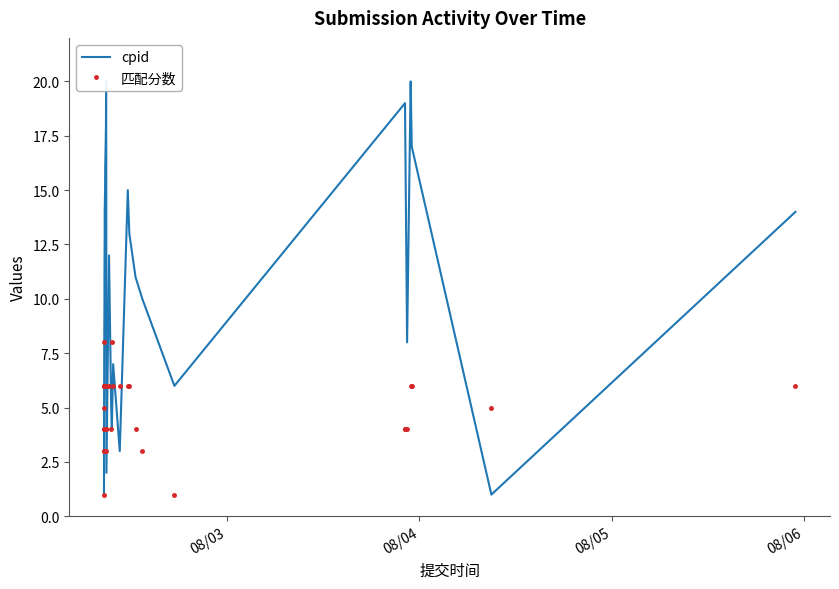

How many lines are shown in the chart?

2